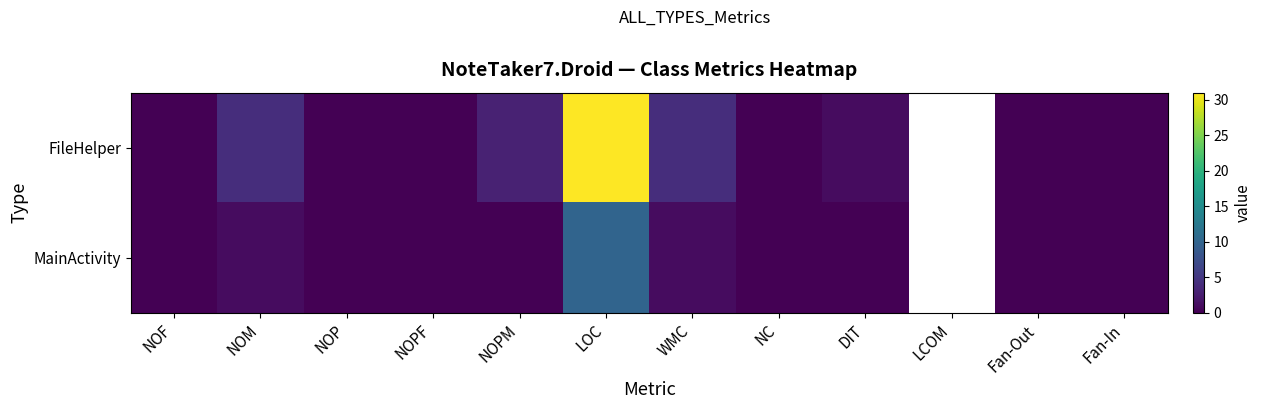

True or false: MainActivity has a value of -6.8 at NOPM.

False